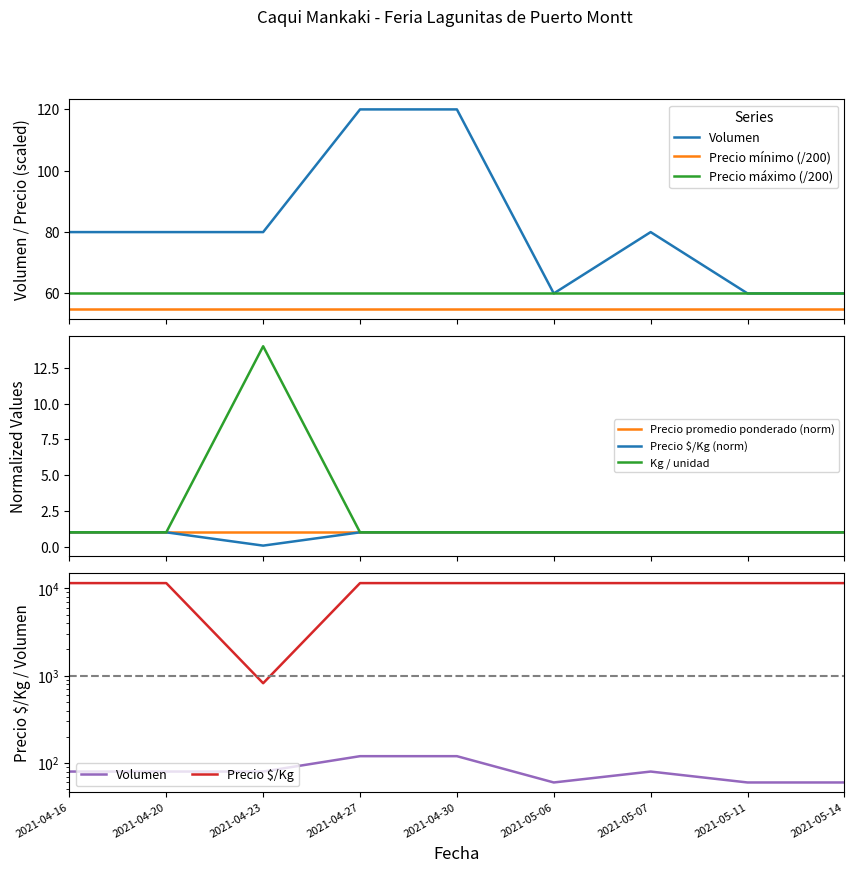

Where is Kg / unidad nearest to the value 7?

2021-04-16